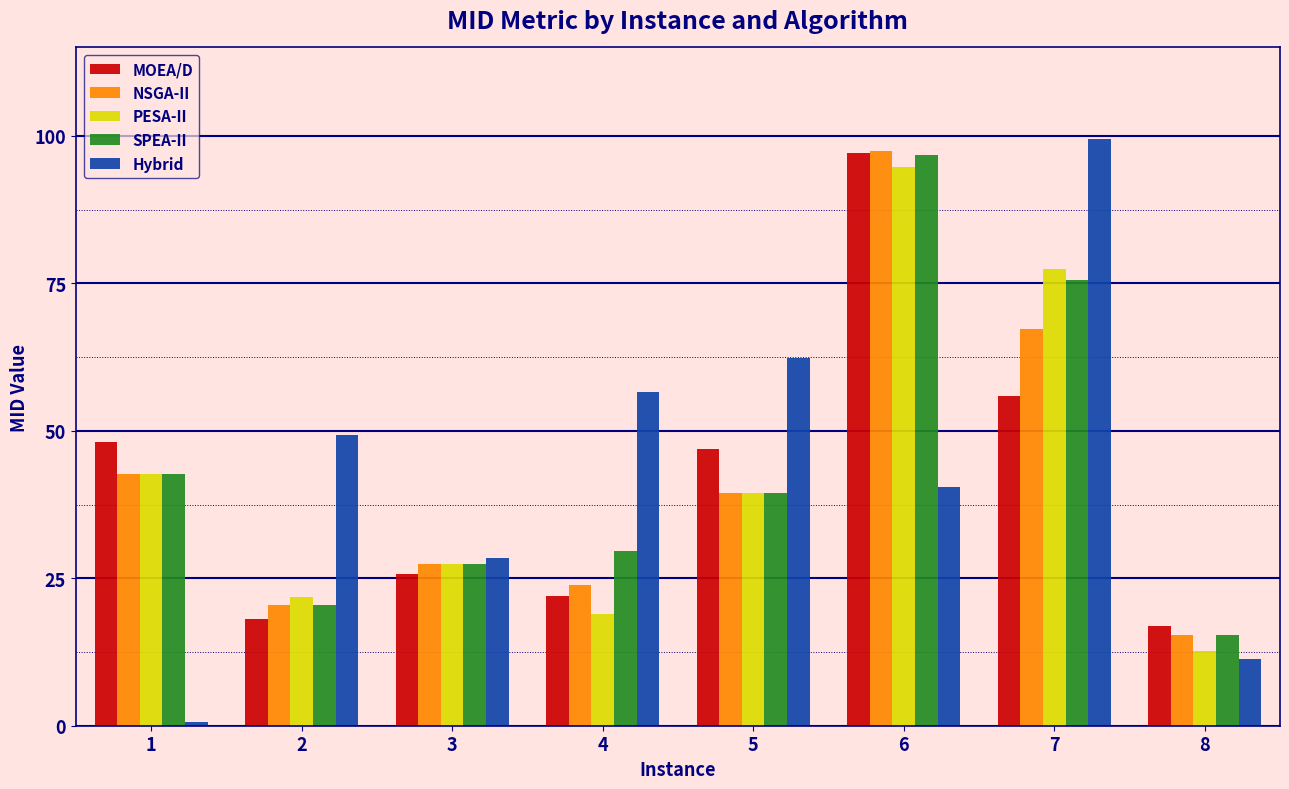

Is it true that Hybrid equals 15.1 at 8?

False